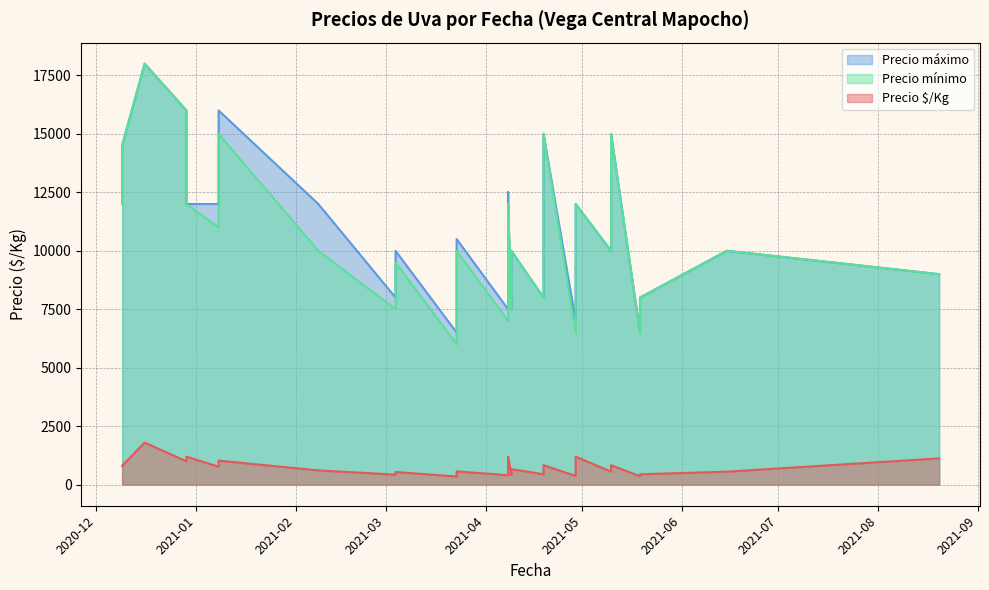

Which category has the highest value across all series?

2020-12-16